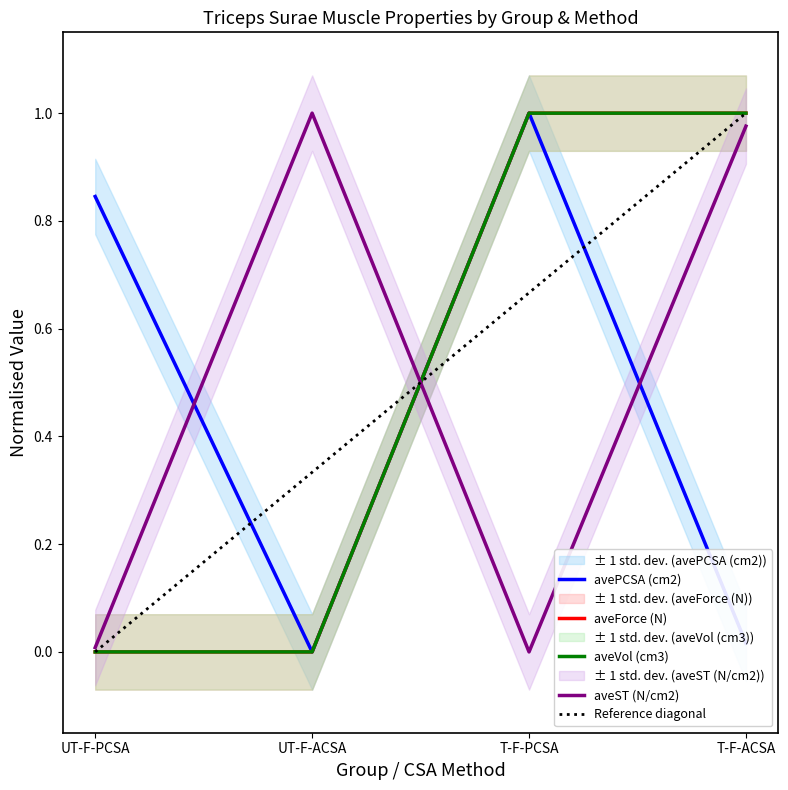

Which category has the lowest value across all series?

UT-F-ACSA